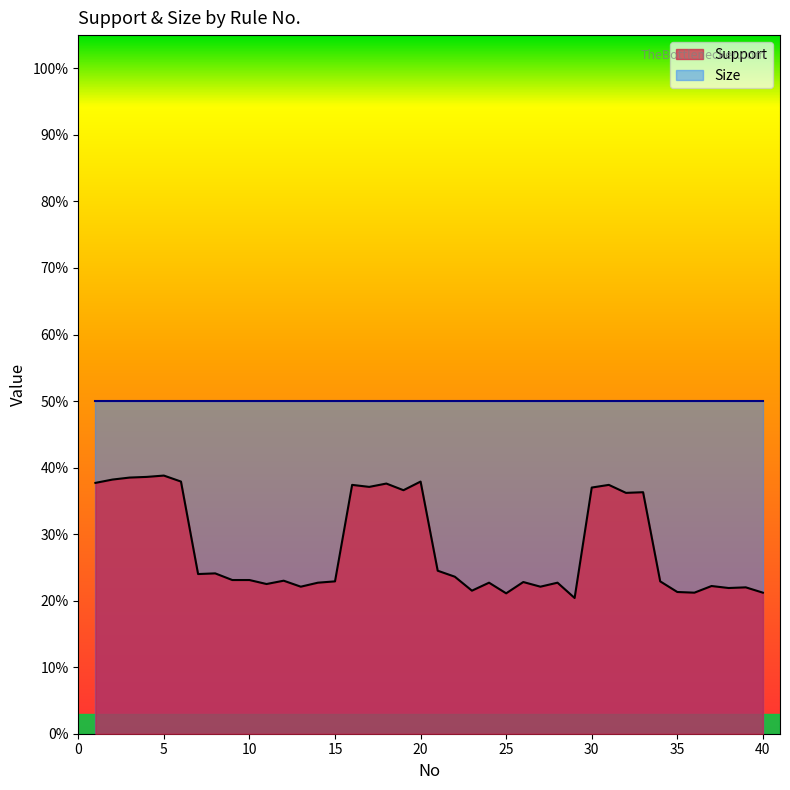

Count the values in the range 0 to 1.

40